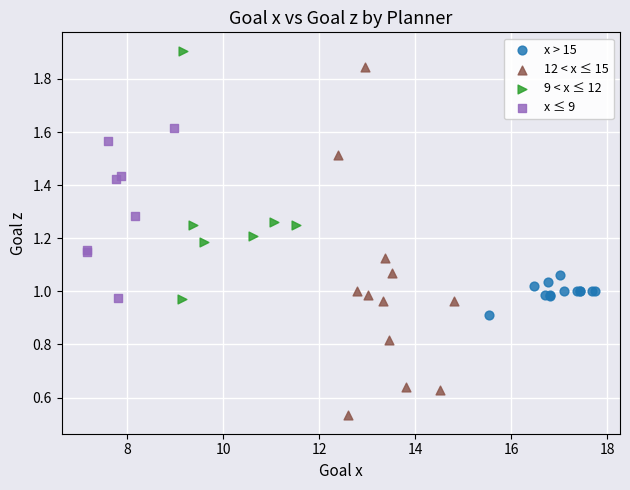

Which series reaches the minimum Y coordinate?

12 < x ≤ 15